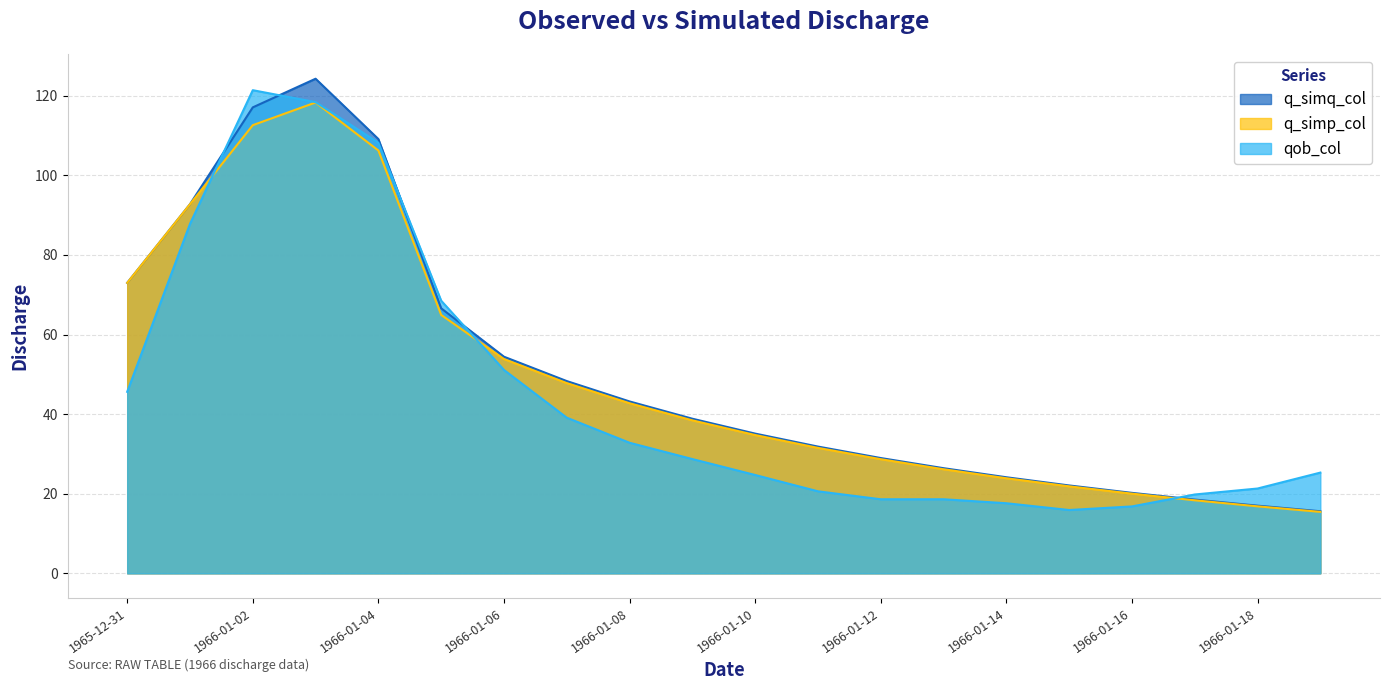

At which label is q_simp_col closest to 66?

1966-01-05